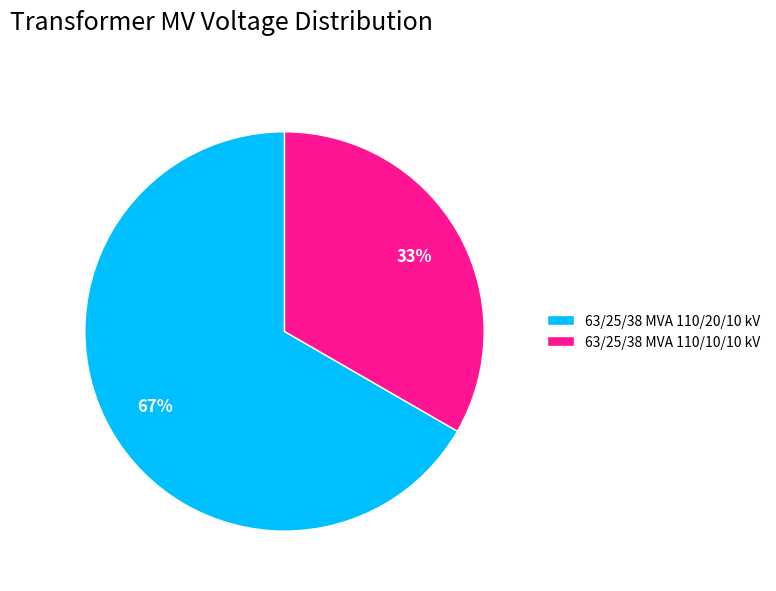

Is the sum of 63/25/38 MVA 110/20/10 kV and 63/25/38 MVA 110/10/10 kV greater than half?

Yes